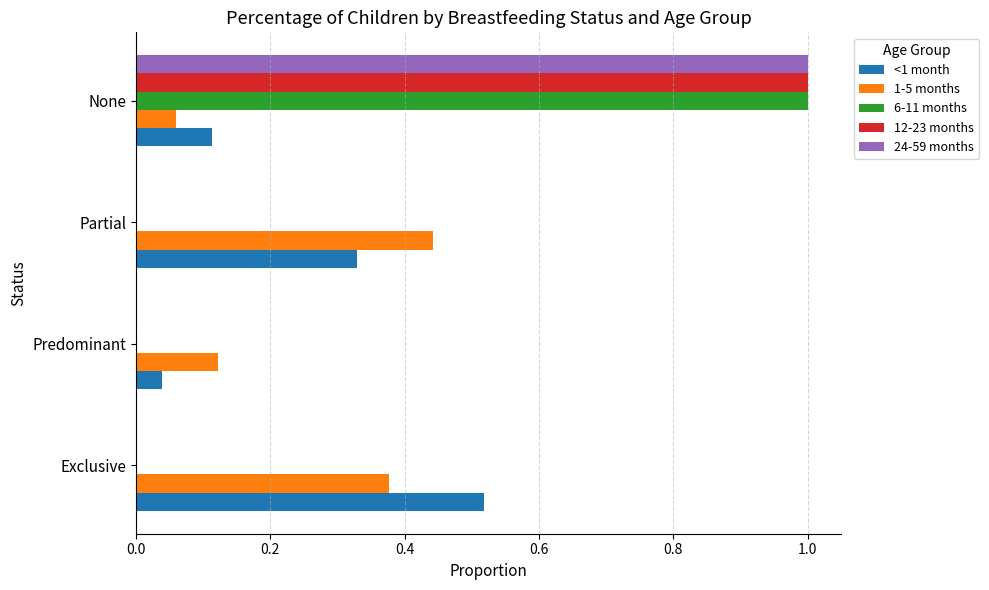

Which series changed the most between Exclusive and Partial?

<1 month